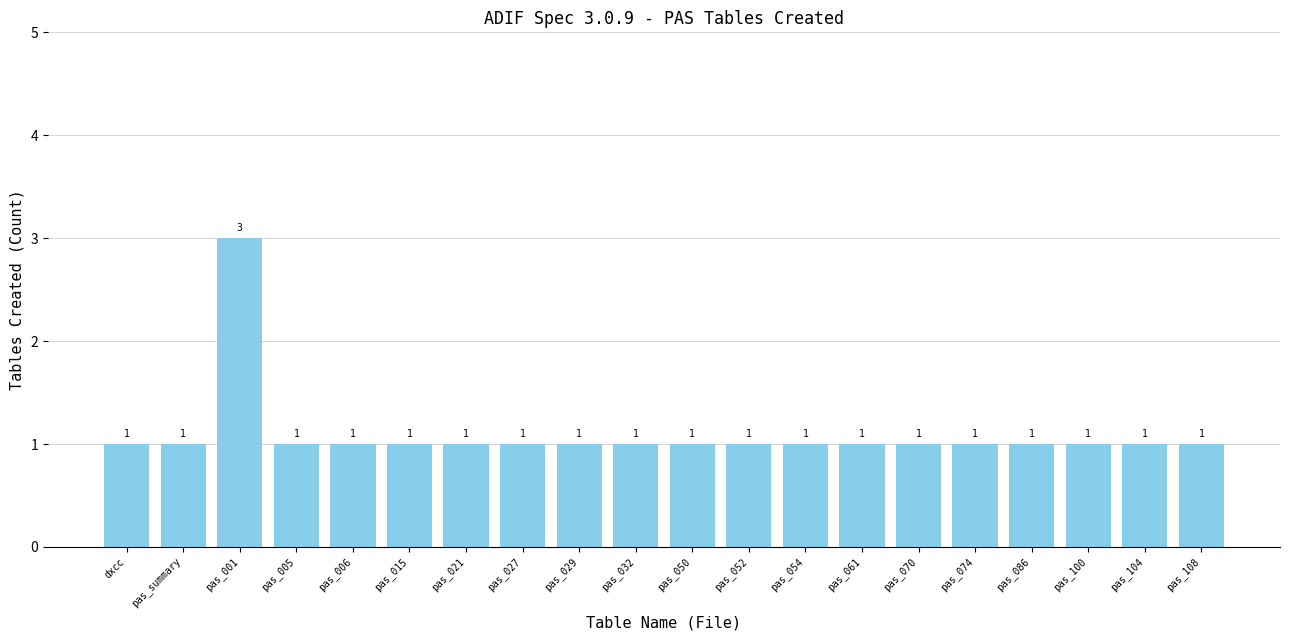

What is the average value?

1